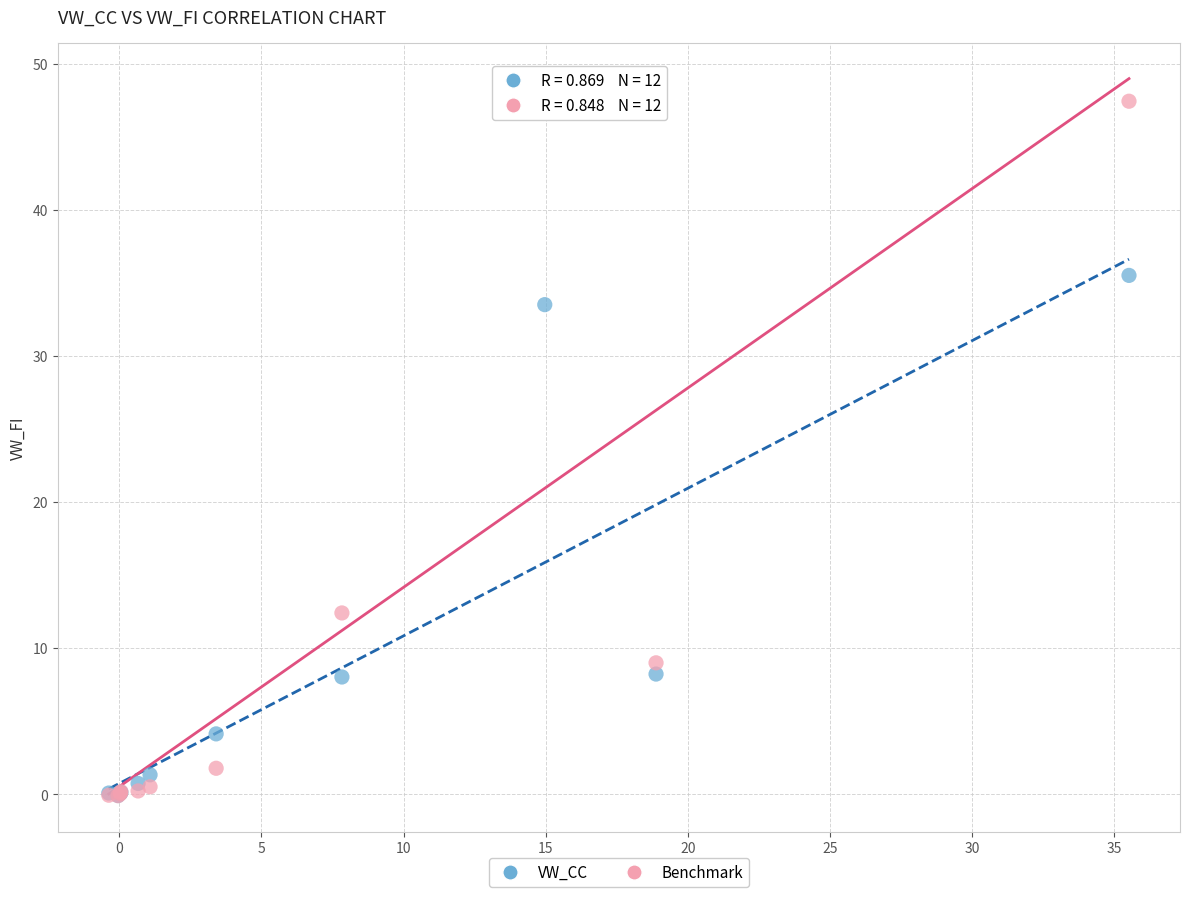

Which series has the largest Y range (max minus min)?

Benchmark